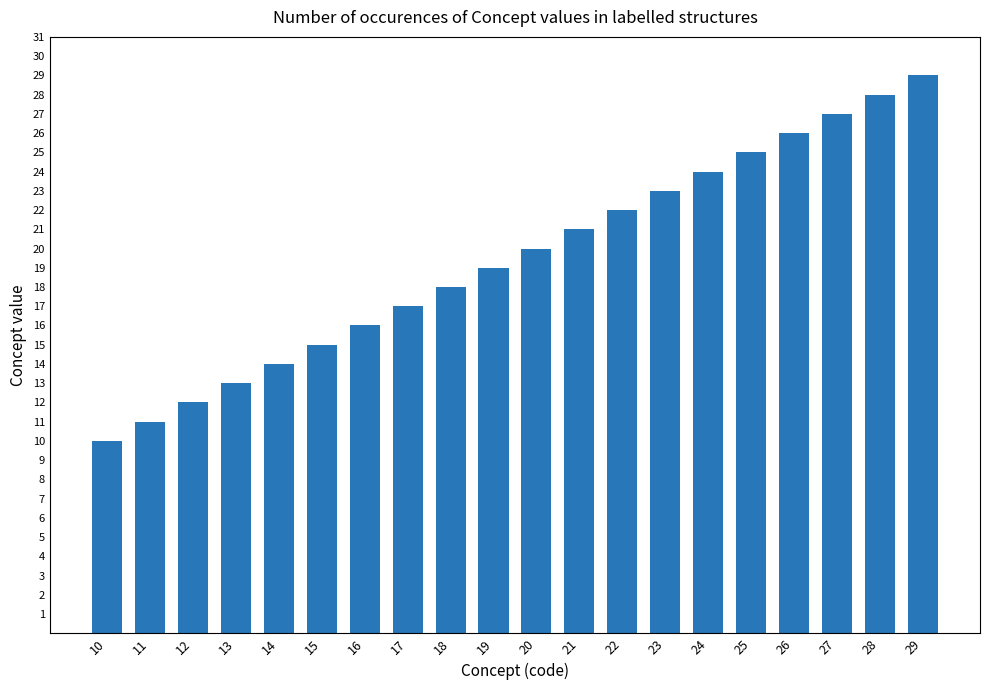

Reading left to right, list all the values displayed in this chart.

10	11	12	13	14	15	16	17	18	19	20	21	22	23	24	25	26	27	28	29